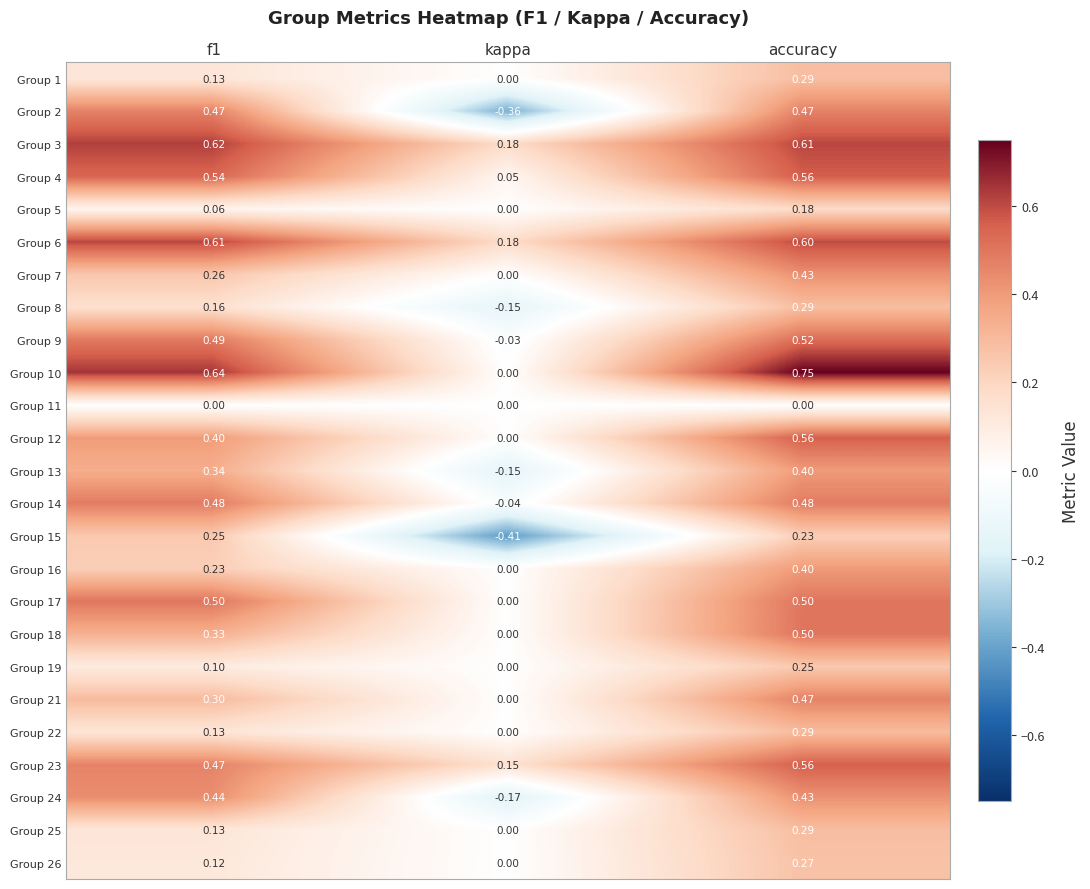

Which series has the largest range (max minus min)?

Group 2